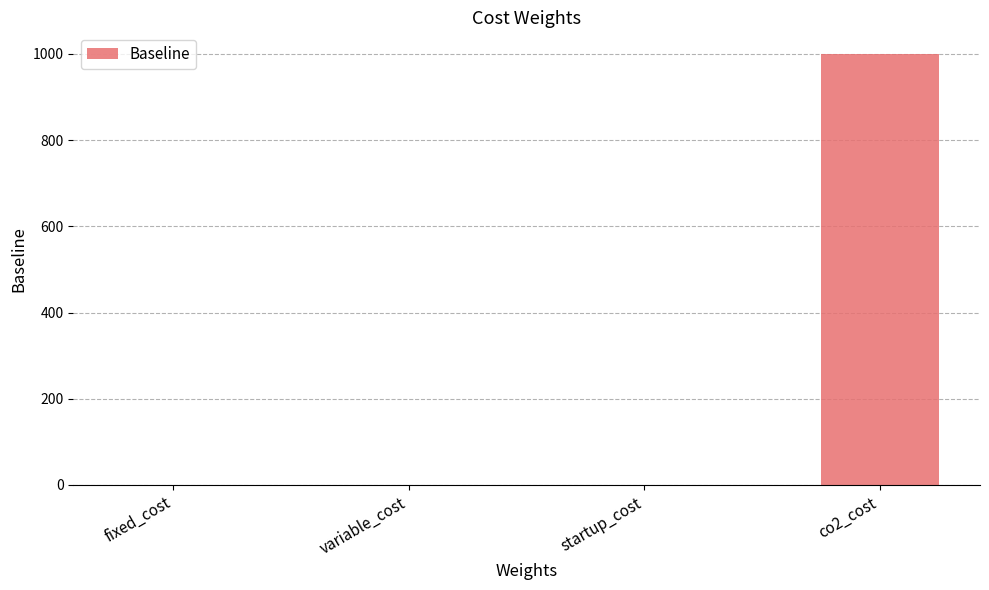

Approximately how many times larger is the value at fixed_cost compared to startup_cost?

1.0